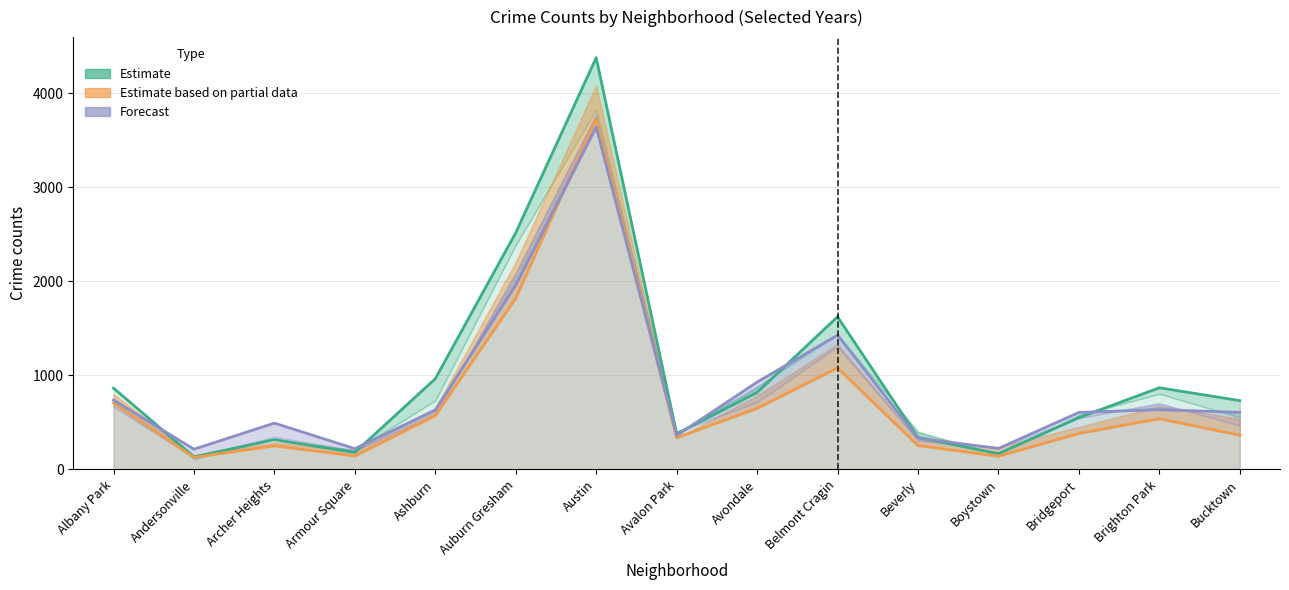

Is the value of 2016 at Andersonville greater than the value of 2015 at Ashburn?

No